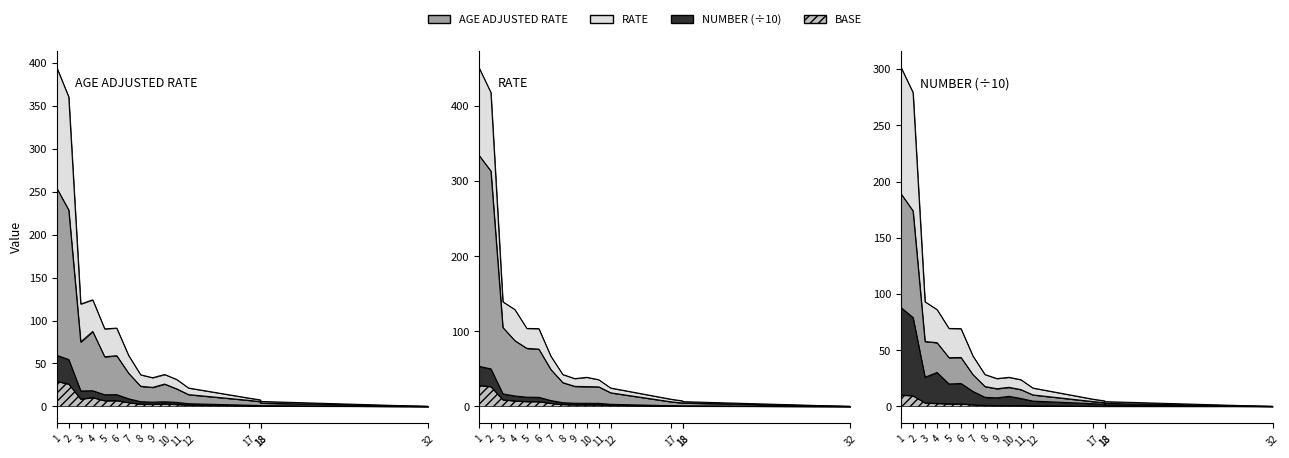

What is the difference between the maximum and second lowest values in the NUMBER series?

52.6